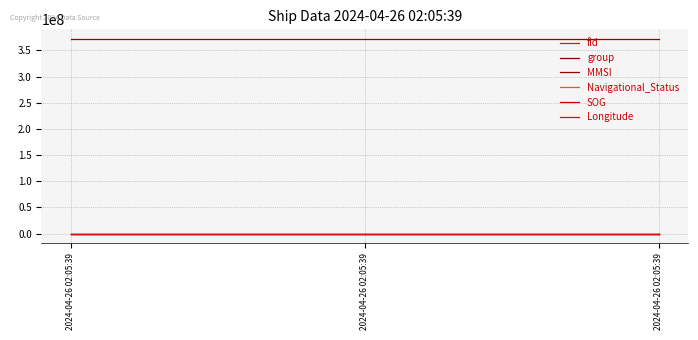

How many lines are shown in the chart?

6